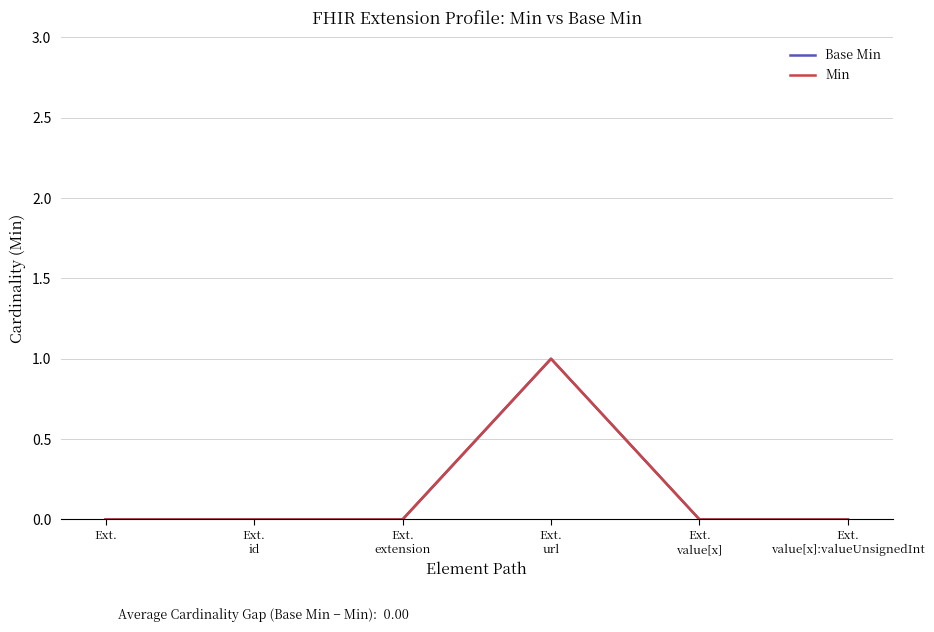

Reading right to left, list all the values displayed in this chart.

Base Min: 0	0	1	0	0	0
Min: 0	0	1	0	0	0